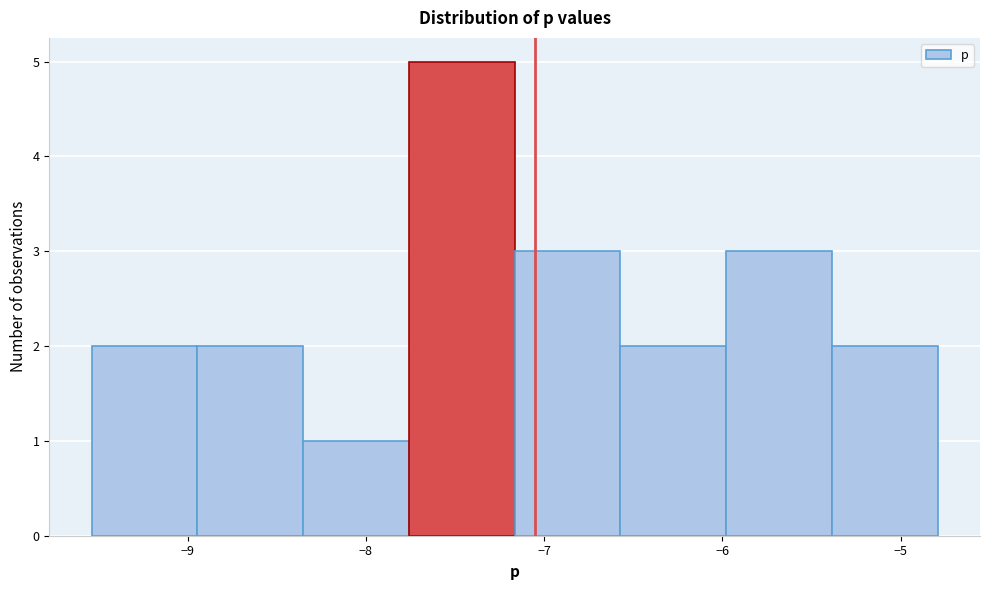

What is the height of the bar covering -8.9 to -8.4 on the x-axis? Neither the bar edges nor the heights are printed on the chart, so give them approximately, as read against the axes.

2